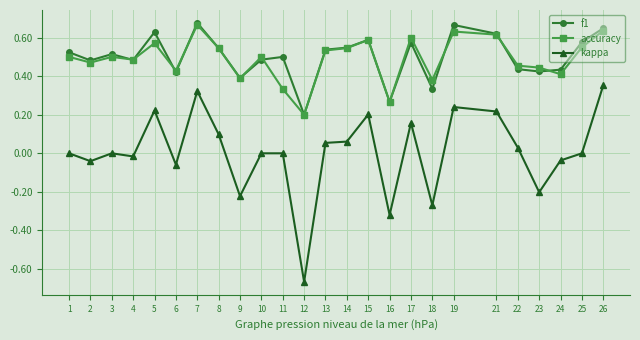

True or false: kappa has a value of -0.9 at 12.

False